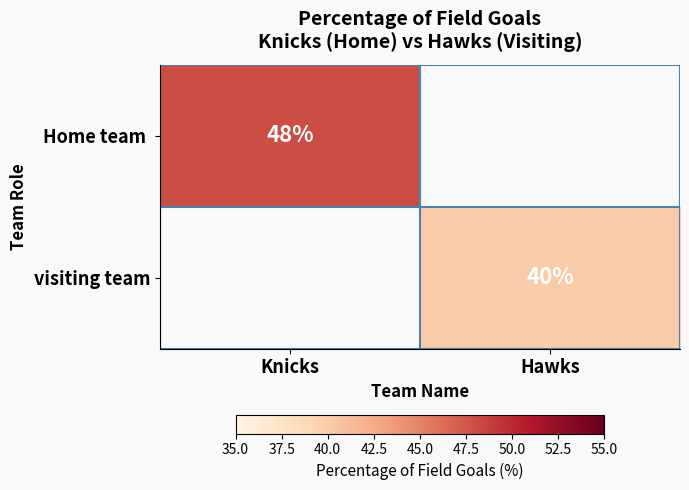

The value of visiting team at Hawks is 24. True or false?

False